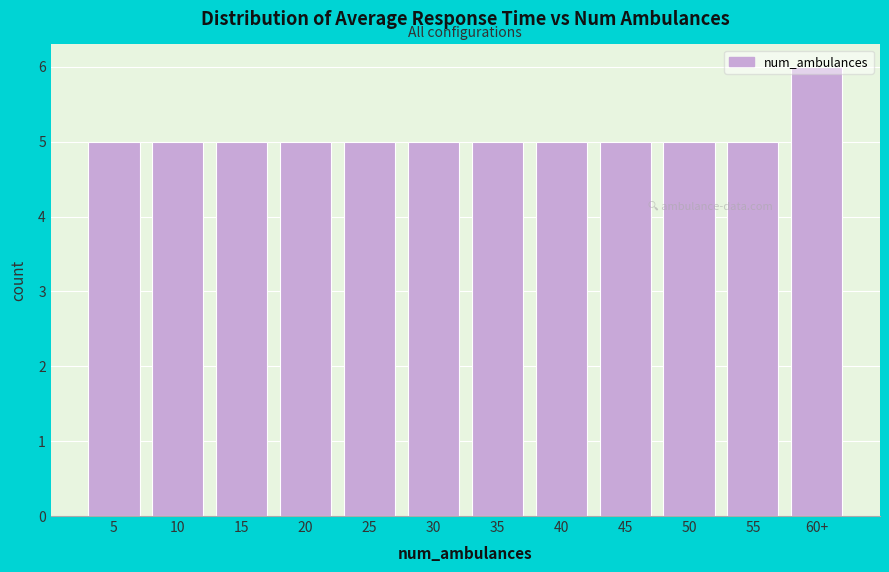

Which category has the highest value across all series?

60+